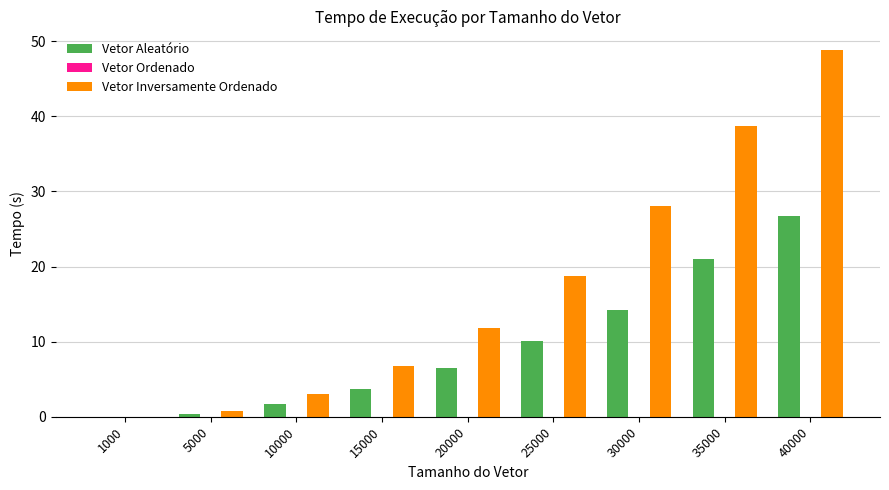

Between 15000 and 40000, which series saw the biggest shift?

Vetor Inversamente Ordenado